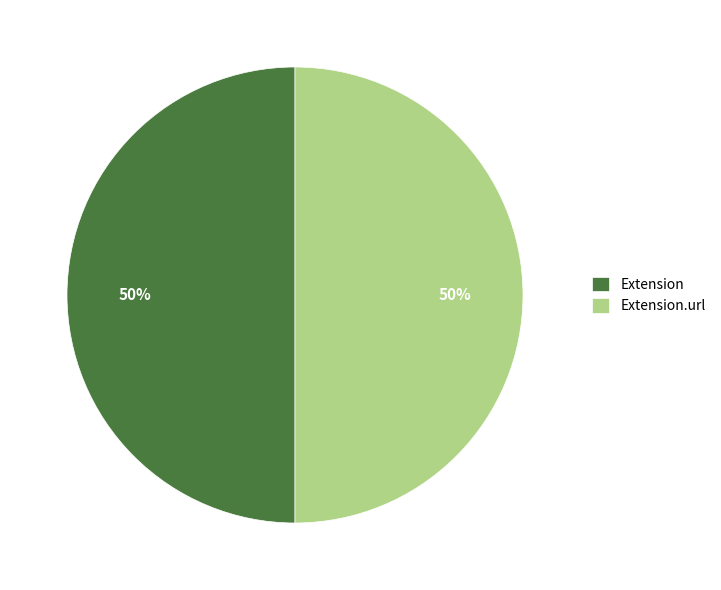

To the nearest percent, what is the combined percentage of Extension.url and Extension?

100%